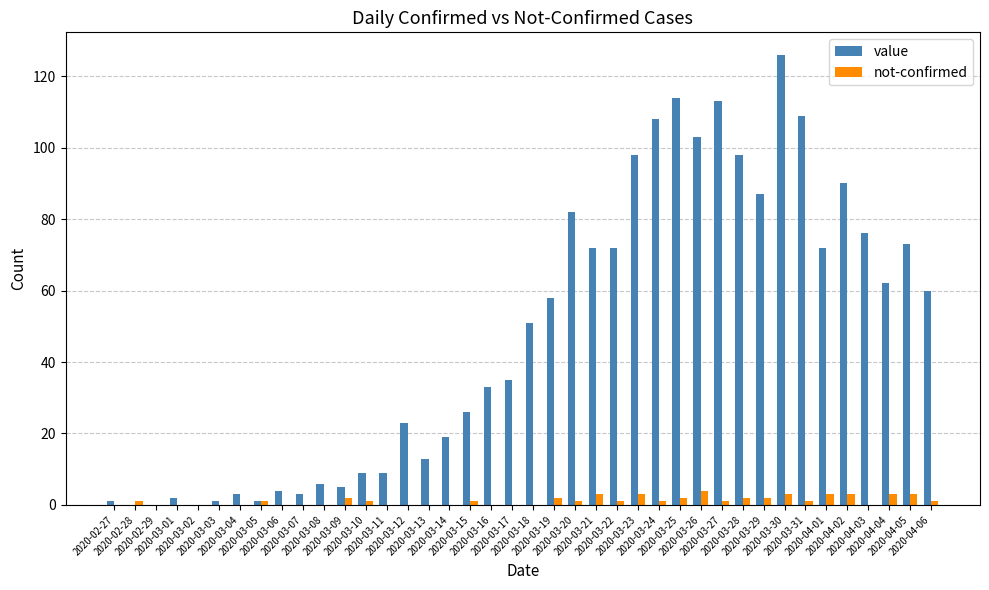

What is the sum of all value values?

1917